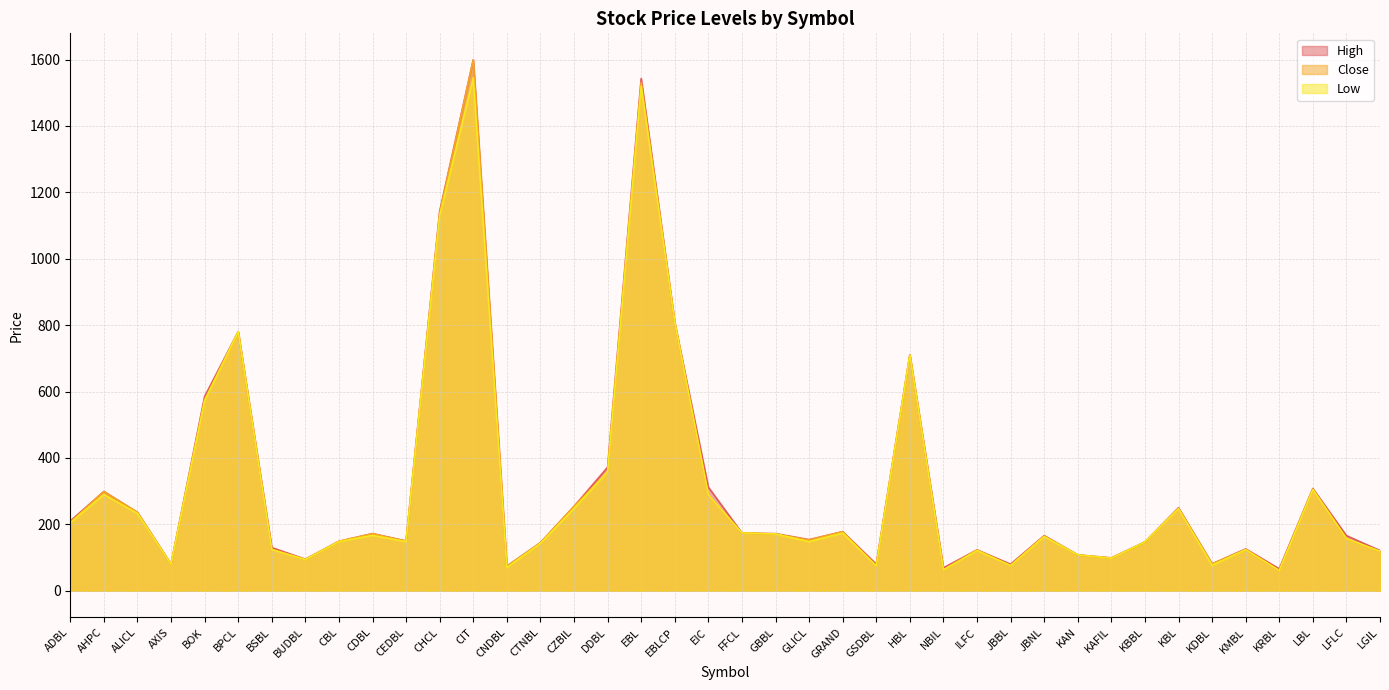

List the series in order of their overall mean, highest first.

High, Close, Low